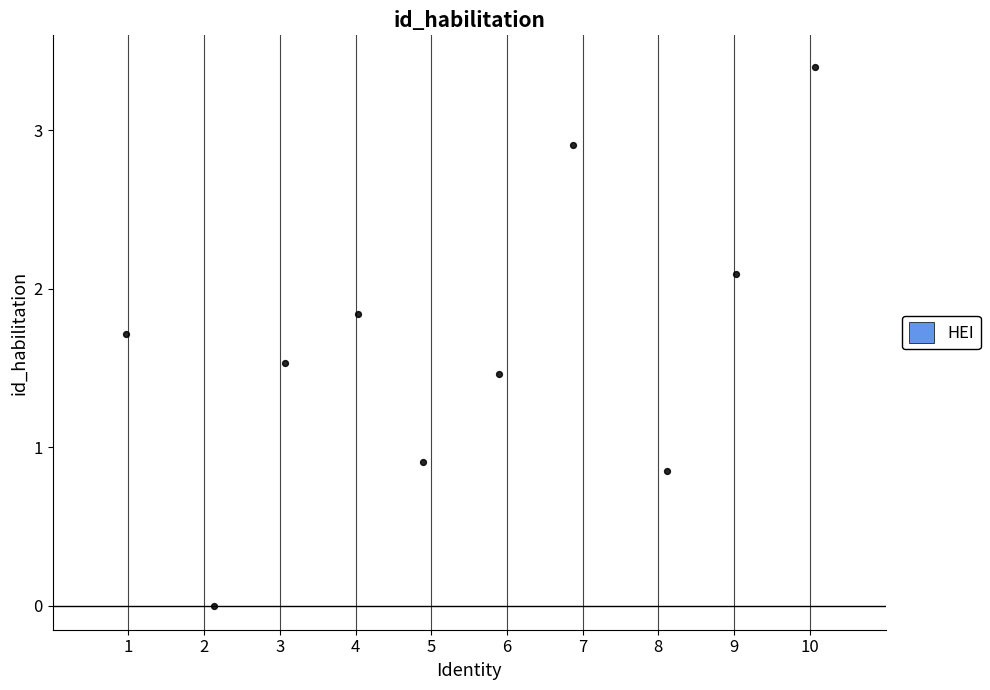

What is the average X value?

5.5